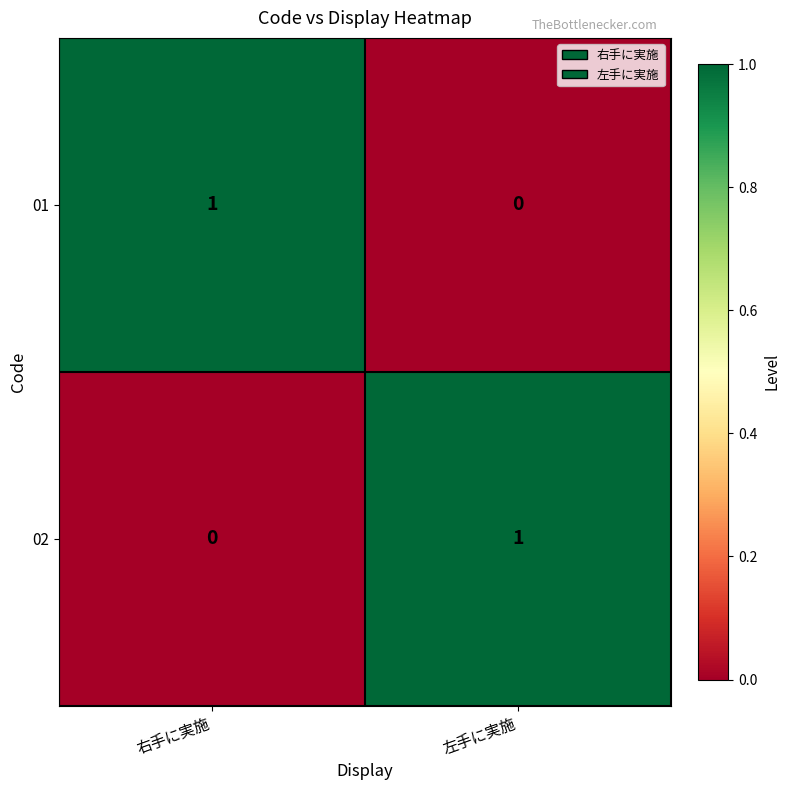

Is it true that 02 equals 0 at 左手に実施?

False